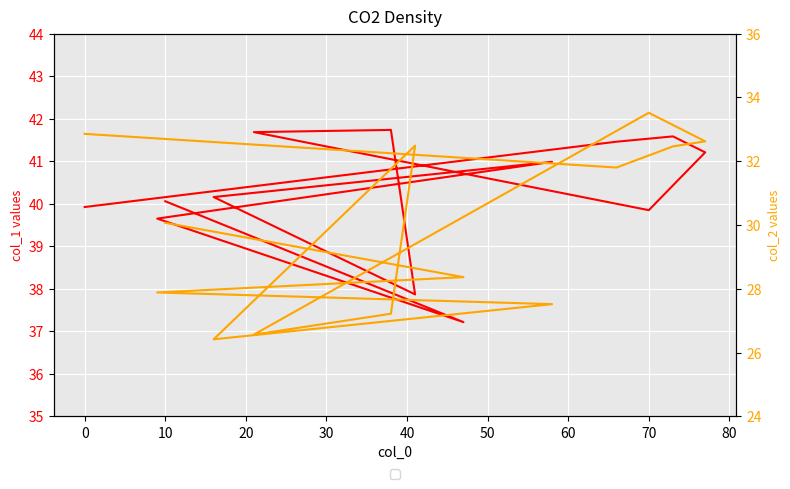

Rank the series by their maximum value, from highest to lowest.

col_1, col_2